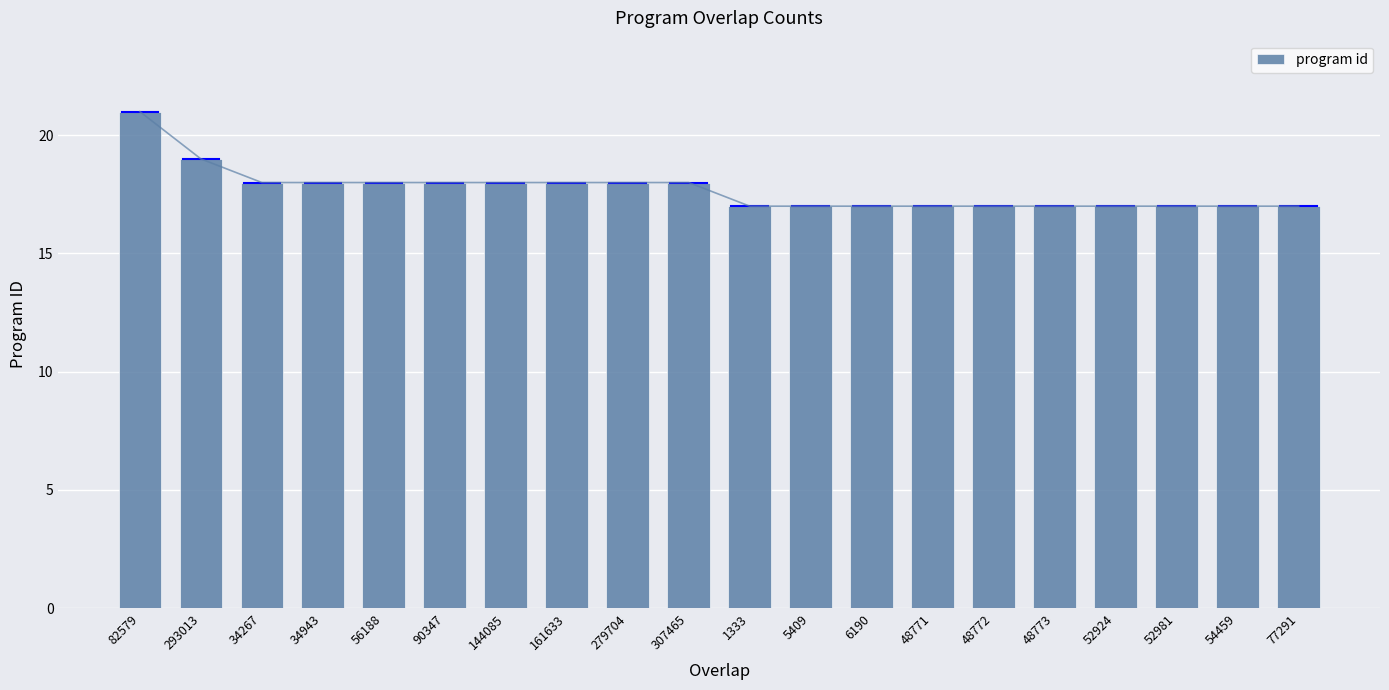

Which has a higher value, 48773 or 48771?

48773